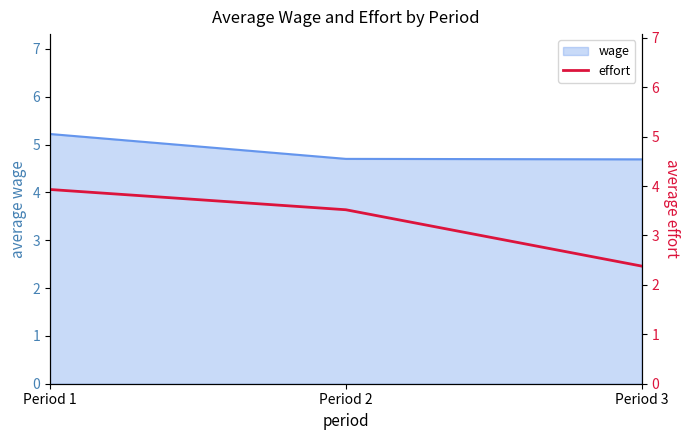

At which label is the value closest to 3?

Period 2